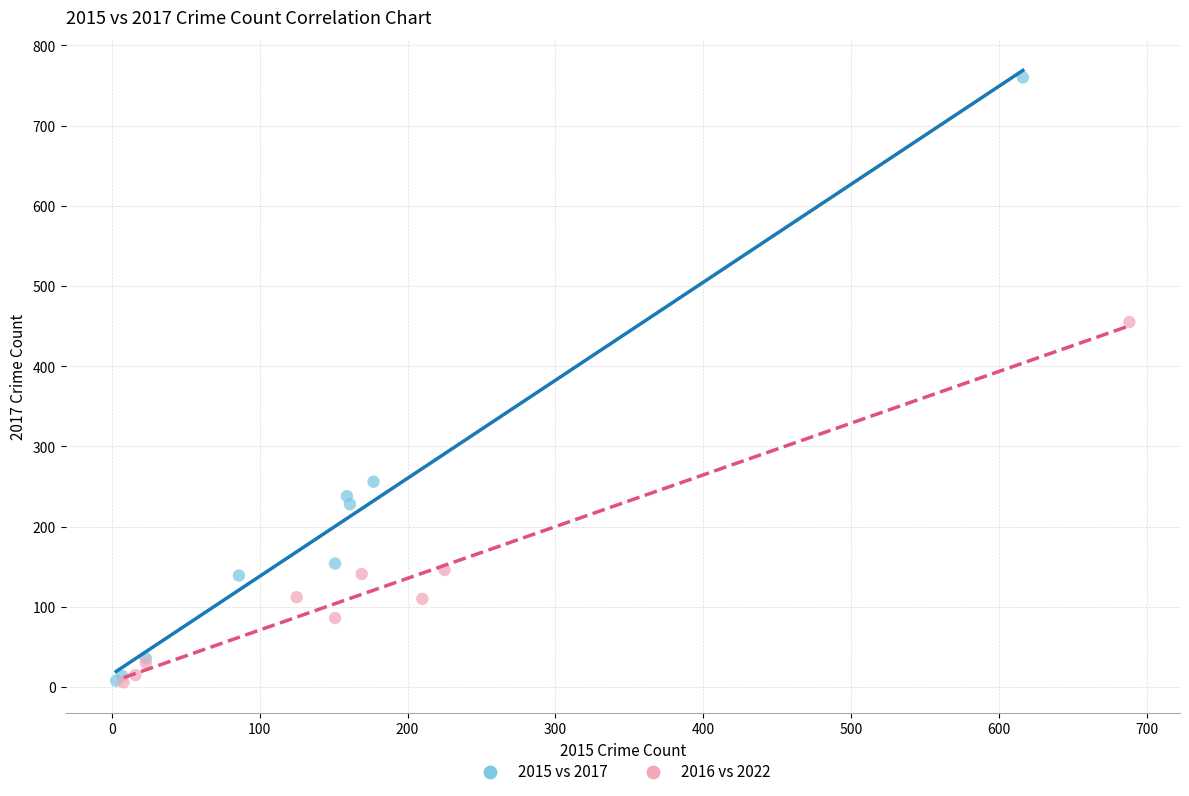

Which series has the widest spread of Y values?

2015 vs 2017